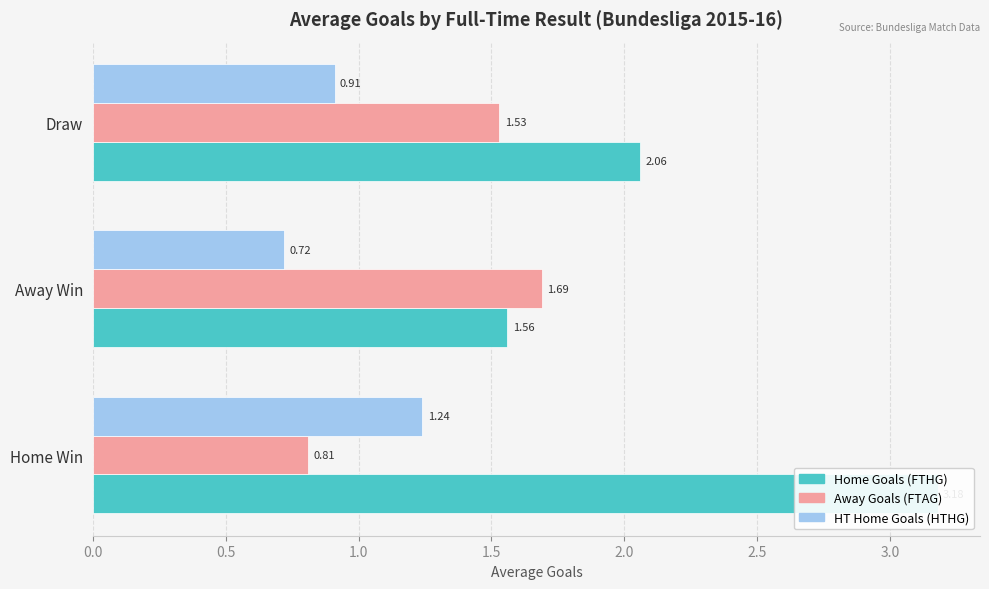

The Home Goals (FTHG) series shows 3.7 at Draw. True or false?

False